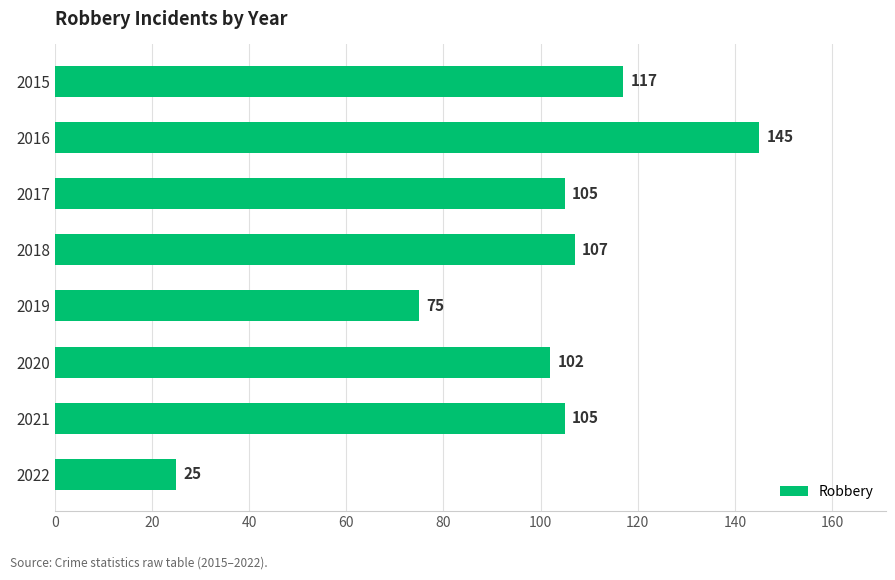

What is the average value?

98